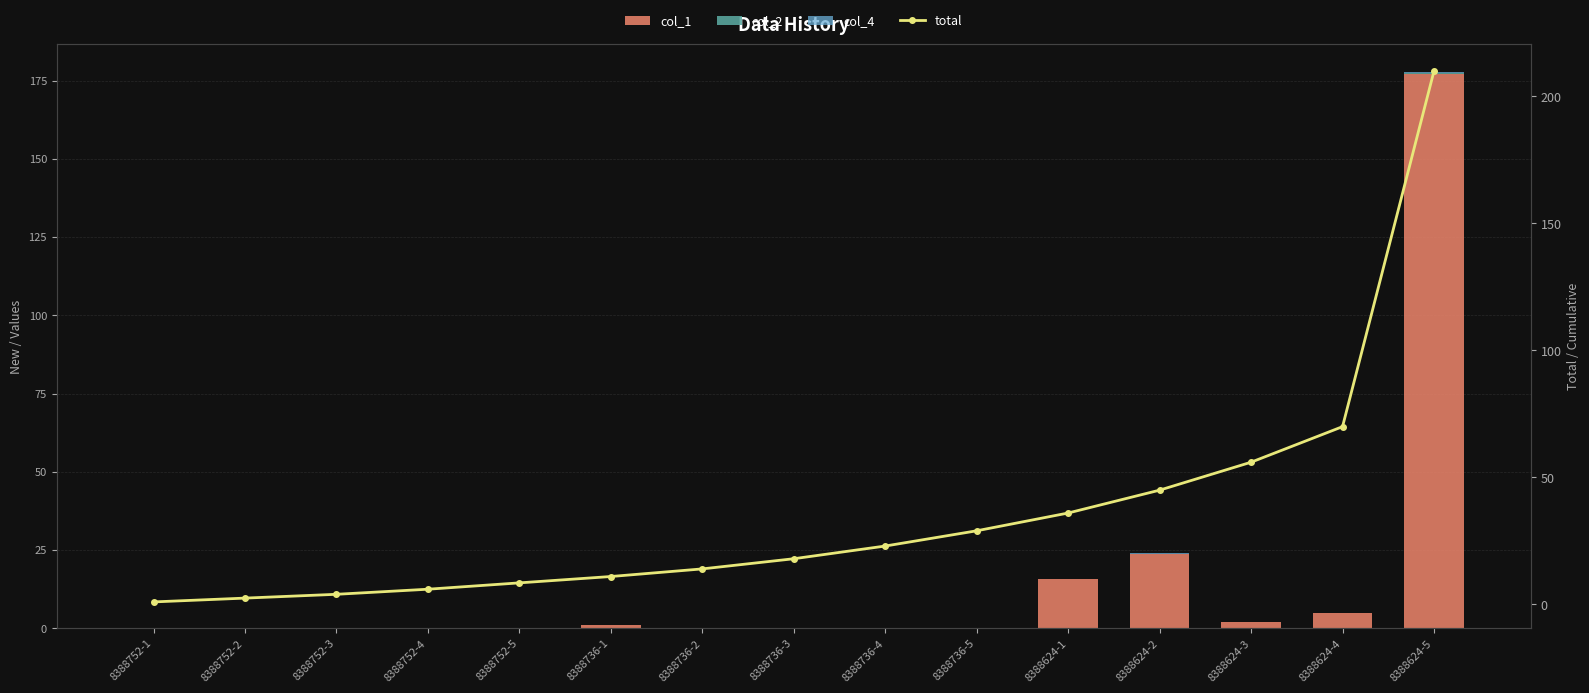

Reading right to left, transcribe all the data shown in this chart.

col_1: 8388624-5=177.3	8388624-4=4.9	8388624-3=2.0	8388624-2=23.9	8388624-1=15.9	8388736-5=0.0	8388736-4=0.0	8388736-3=0.0	8388736-2=0.0	8388736-1=1.1	8388752-5=0.0	8388752-4=0.0	8388752-3=0.0	8388752-2=0.0	8388752-1=0.0
col_2: 8388624-5=0.1	8388624-4=0.0	8388624-3=0.0	8388624-2=0.0	8388624-1=0.0	8388736-5=0.0	8388736-4=0.0	8388736-3=0.0	8388736-2=0.0	8388736-1=0.0	8388752-5=0.0	8388752-4=0.0	8388752-3=0.0	8388752-2=0.0	8388752-1=0.0
col_4: 8388624-5=0.3	8388624-4=0.1	8388624-3=0.1	8388624-2=0.1	8388624-1=0.1	8388736-5=0.0	8388736-4=0.2	8388736-3=0.1	8388736-2=0.1	8388736-1=0.1	8388752-5=0.0	8388752-4=0.1	8388752-3=0.1	8388752-2=0.1	8388752-1=0.0
total: 8388624-5=210.0	8388624-4=70.0	8388624-3=56.0	8388624-2=45.0	8388624-1=36.0	8388736-5=29.0	8388736-4=23.0	8388736-3=18.0	8388736-2=14.0	8388736-1=11.0	8388752-5=8.5	8388752-4=6.0	8388752-3=4.0	8388752-2=2.5	8388752-1=1.0